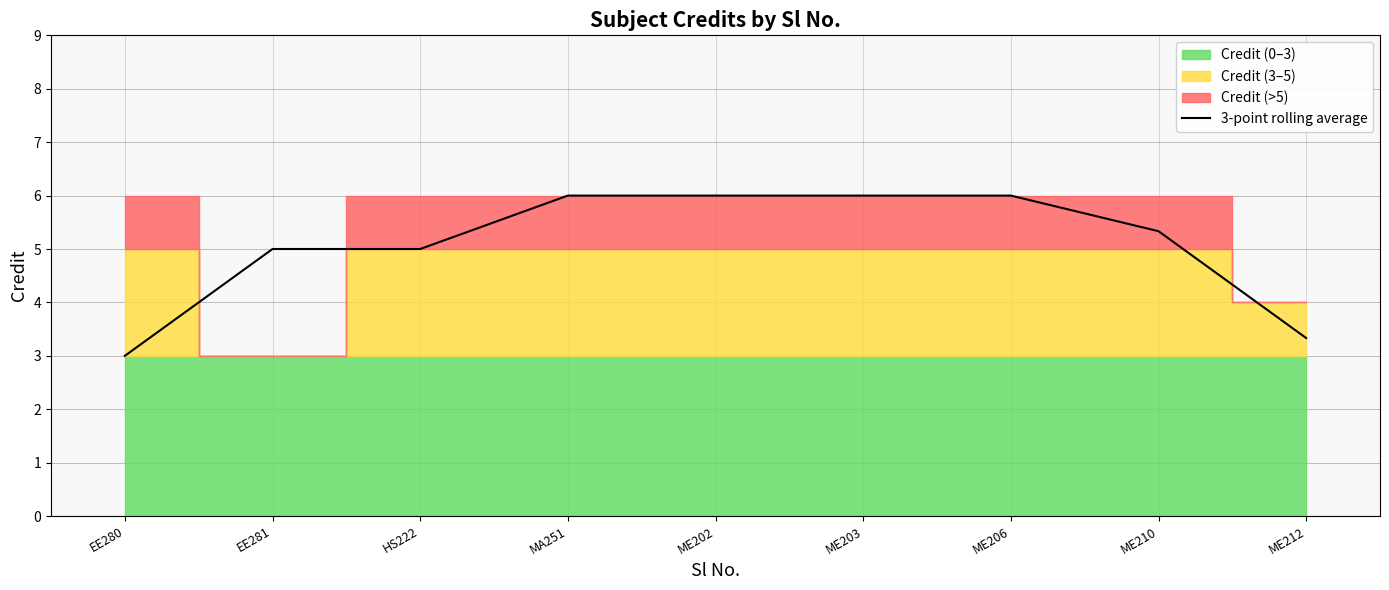

At which label is the value closest to 4?

ME212